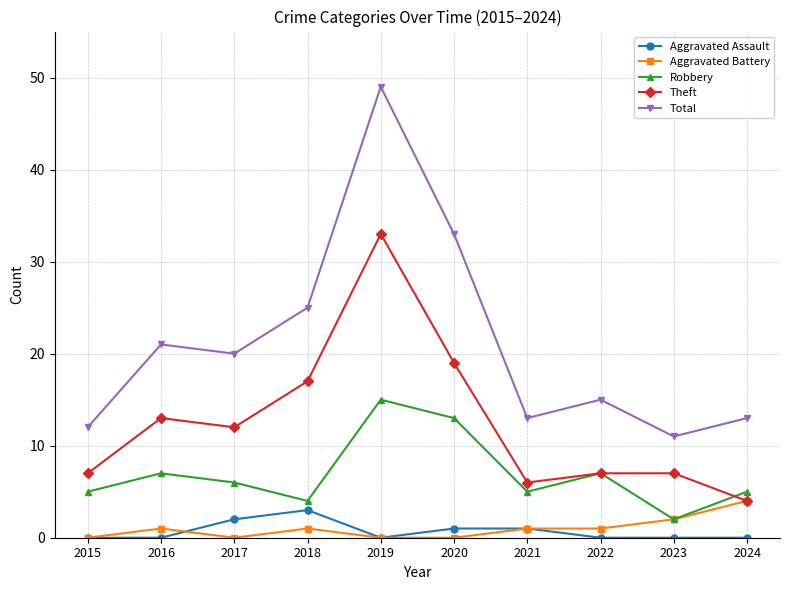

What is the total value across all series at 2015?

24